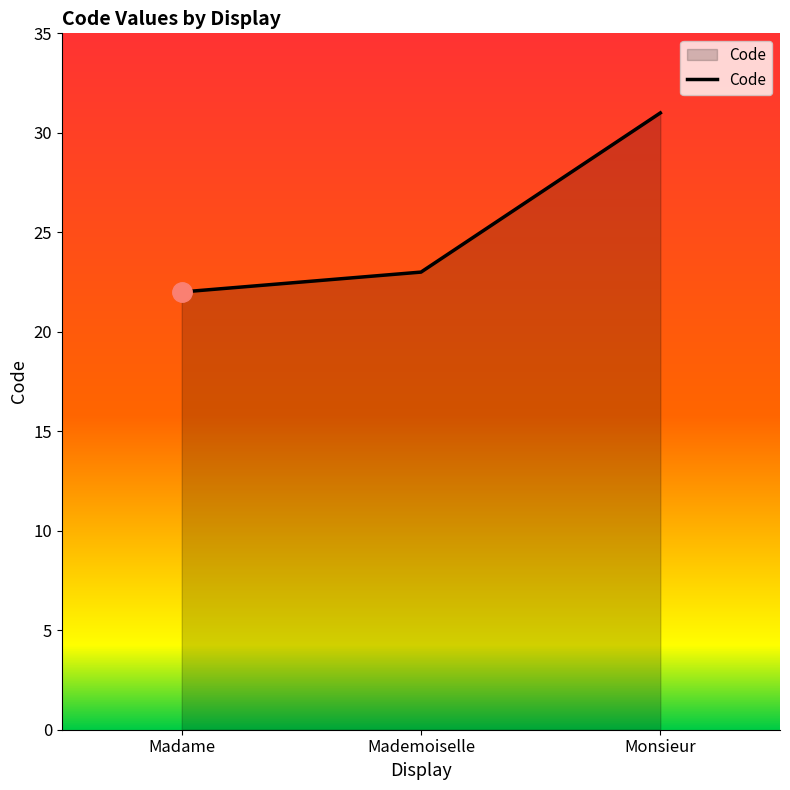

Rank the categories by value from lowest to highest.

Madame, Mademoiselle, Monsieur